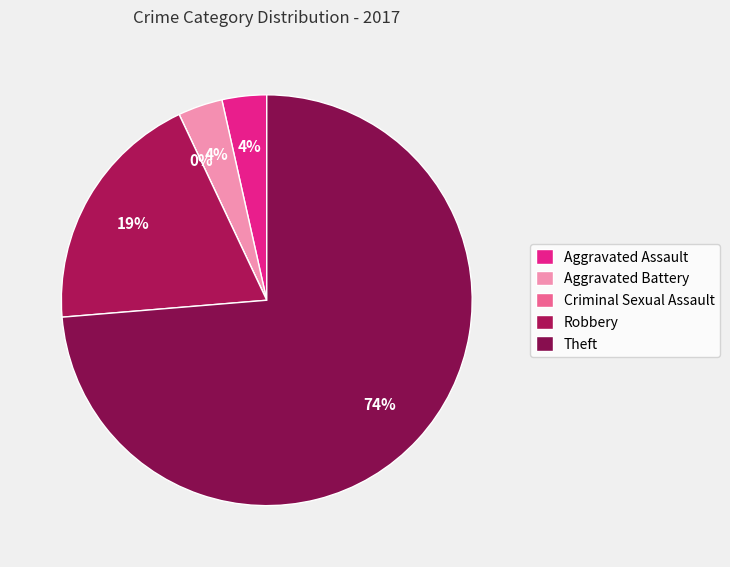

Does any single category account for the majority?

Yes